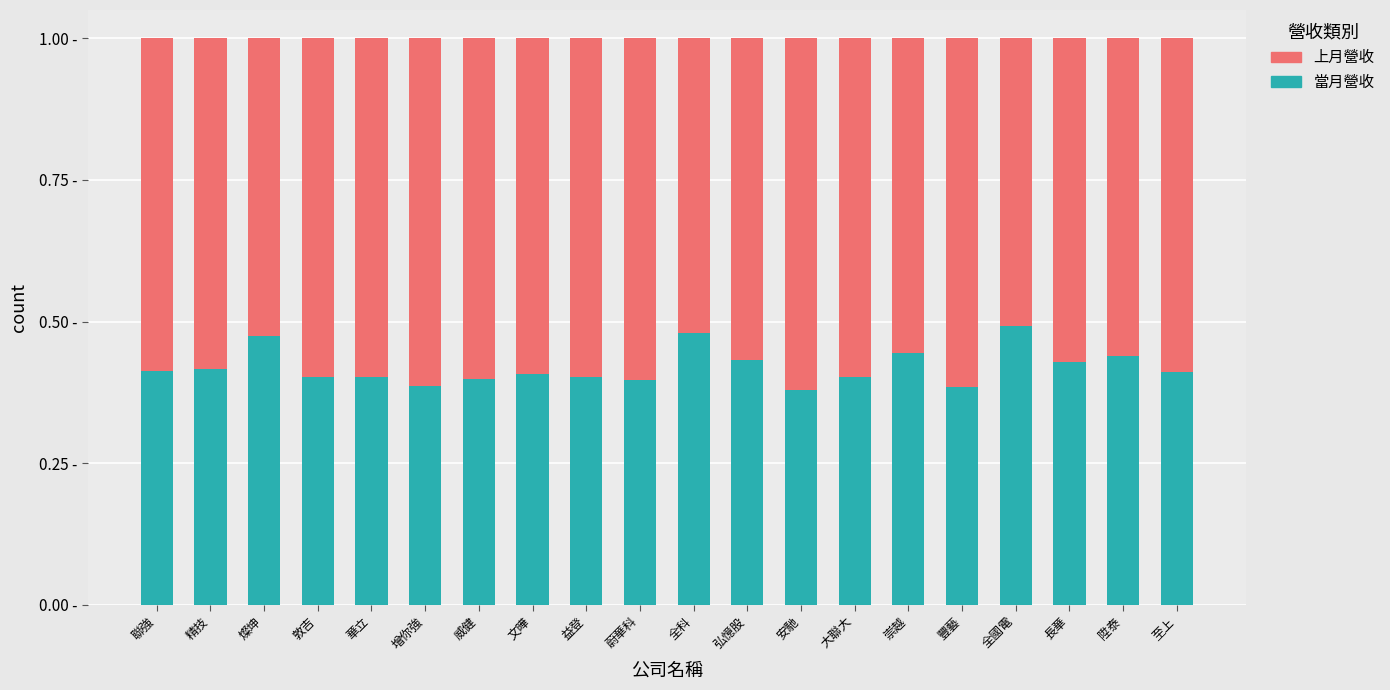

List the labels in order of 上月營收 value, smallest first.

全國電, 全科, 燦坤, 崇越, 陞泰, 弘憶股, 長華, 精技, 聯強, 至上, 文曄, 益登, 華立, 大聯大, 敦吉, 威健, 蔚華科, 增你強, 豐藝, 安馳